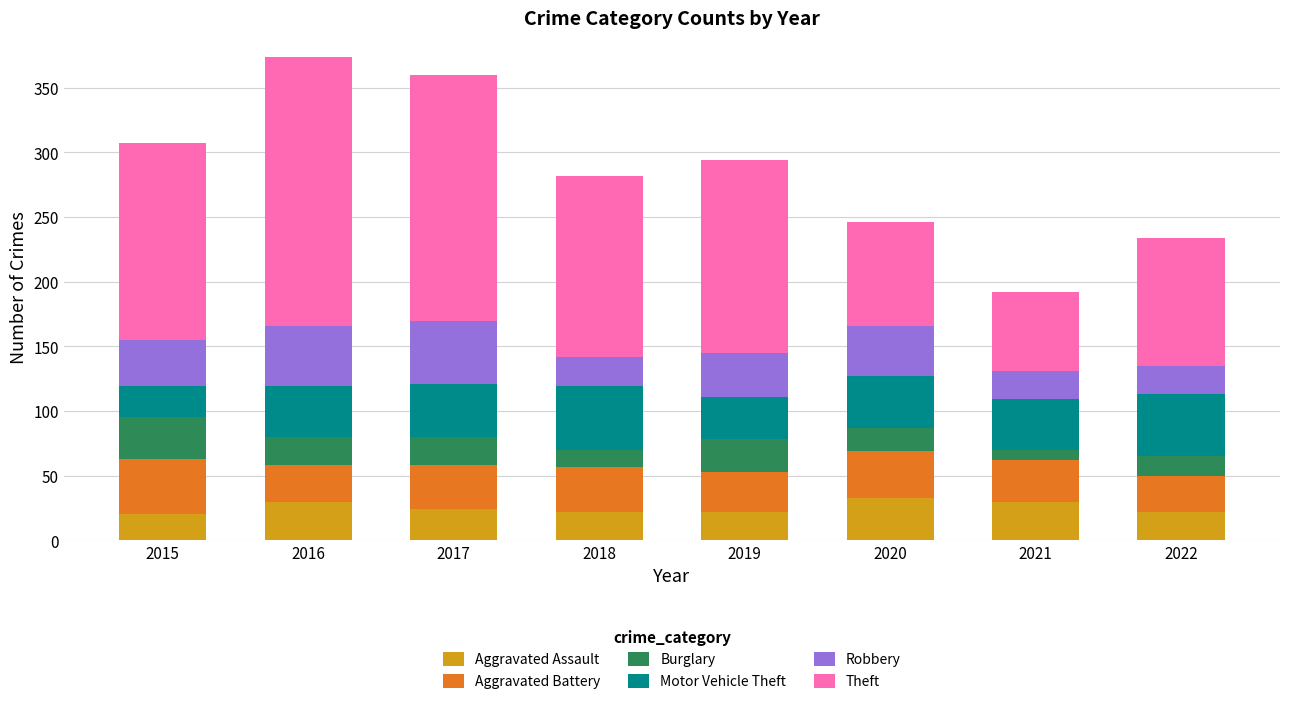

What is the total value across all series at 2015?

307